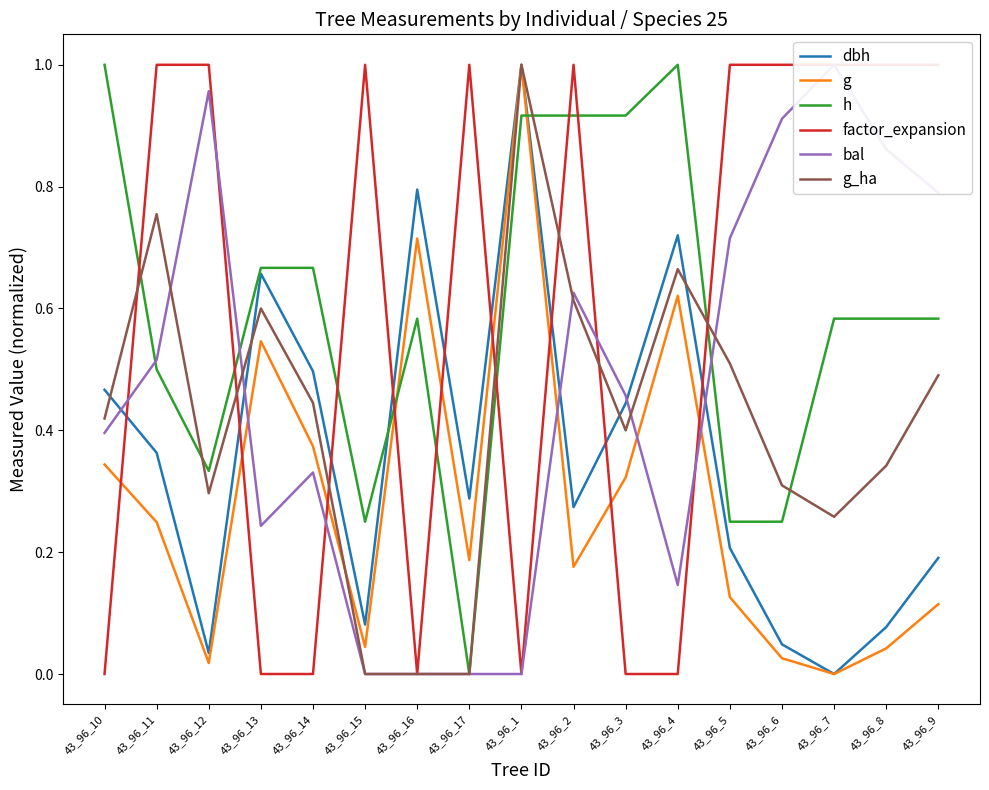

True or false: g_ha and bal cross at least once.

True